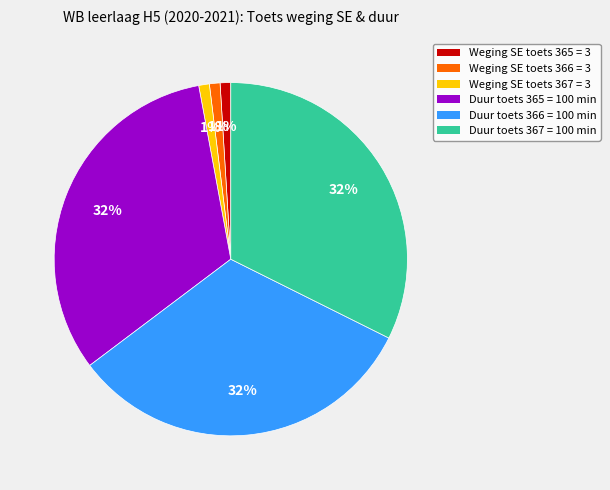

To the nearest percent, what portion does Duur toets 366 = 100 min represent?

32%